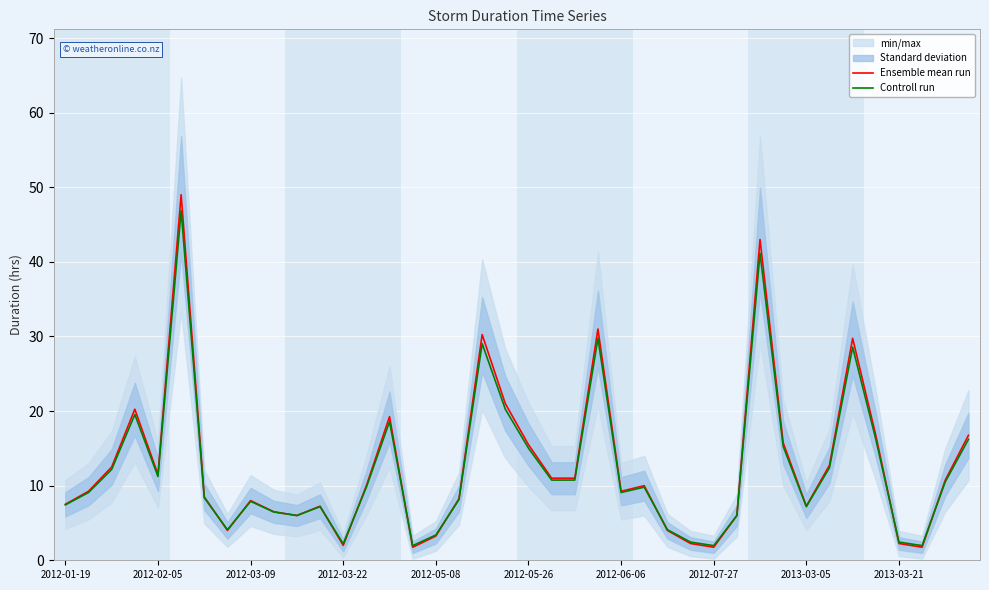

What is the minimum value for Controll run?

2.0